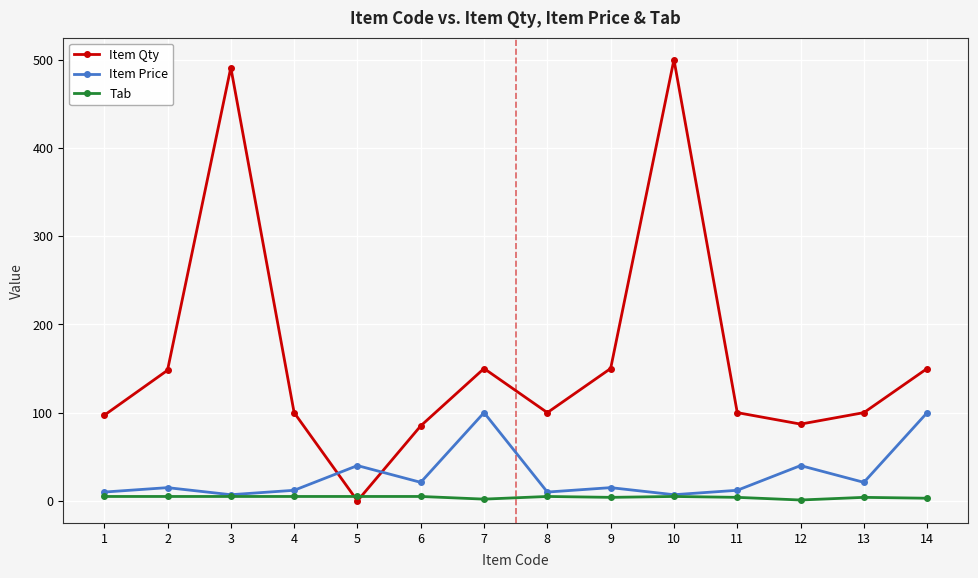

What is the spread (max minus min) of values at 8?

95